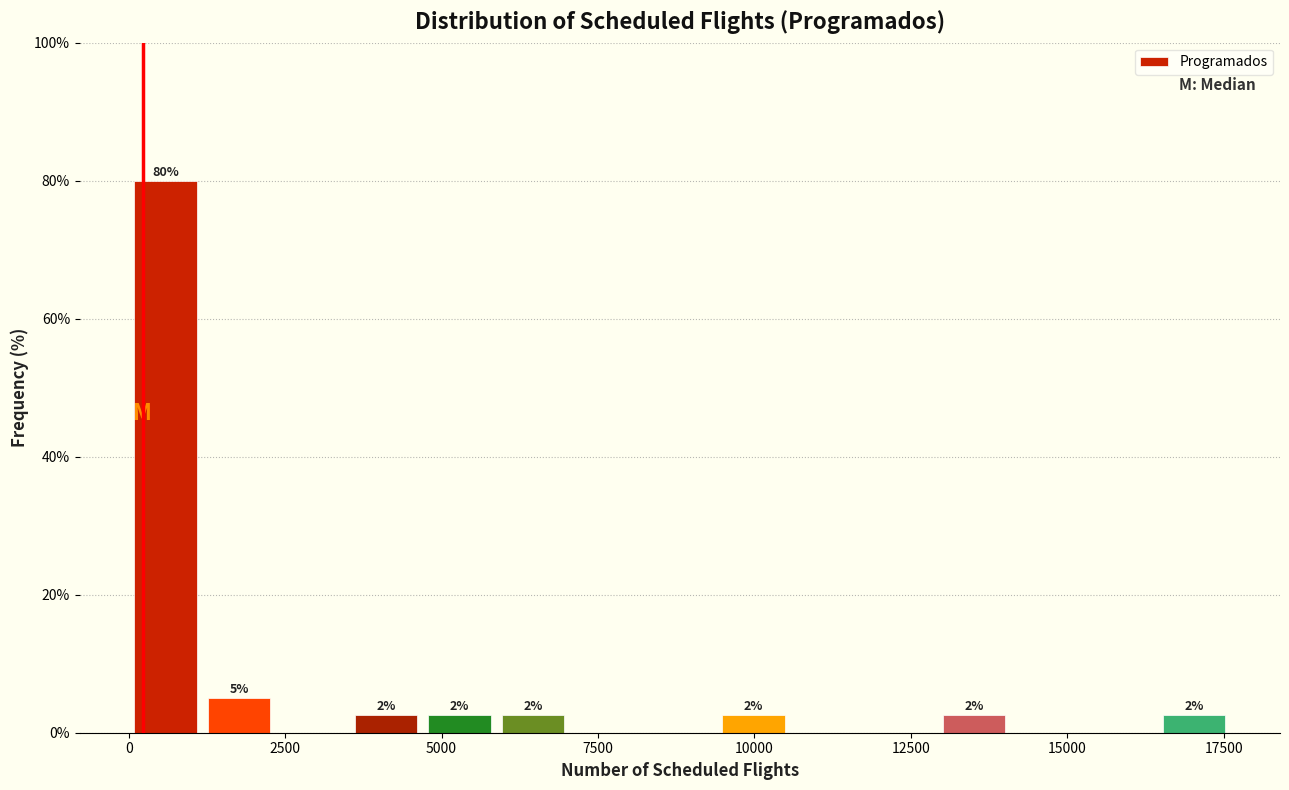

Read against the x-axis, roughly where is the centre of the tallest bar?

500